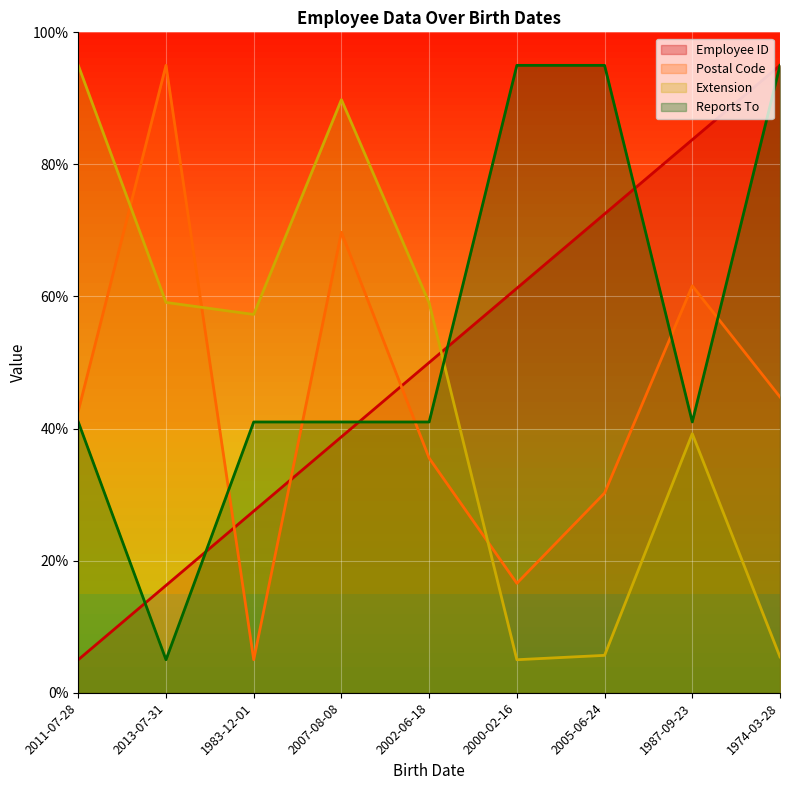

Where is the first local minimum for Extension?

1983-12-01